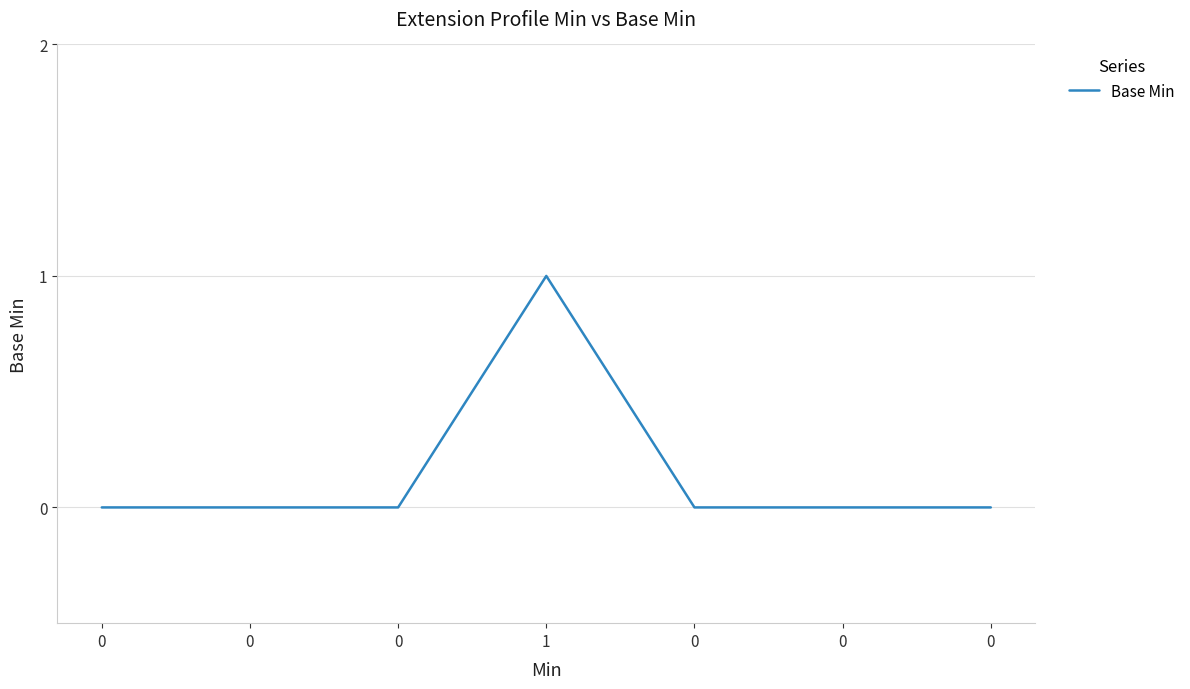

How many series are shown in this chart?

1